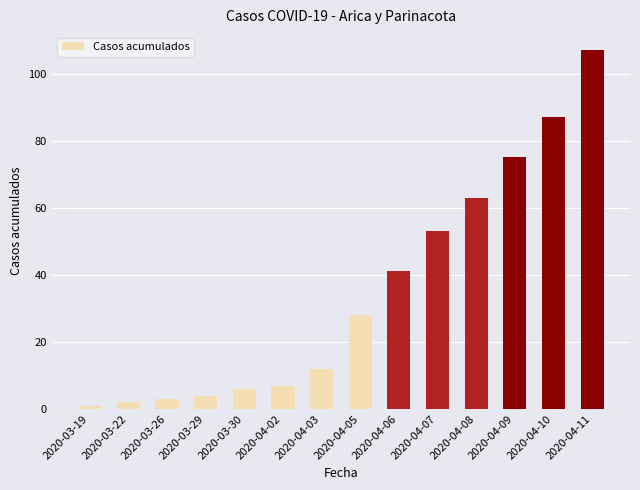

Rank the categories by value from lowest to highest.

2020-03-19, 2020-03-22, 2020-03-26, 2020-03-29, 2020-03-30, 2020-04-02, 2020-04-03, 2020-04-05, 2020-04-06, 2020-04-07, 2020-04-08, 2020-04-09, 2020-04-10, 2020-04-11